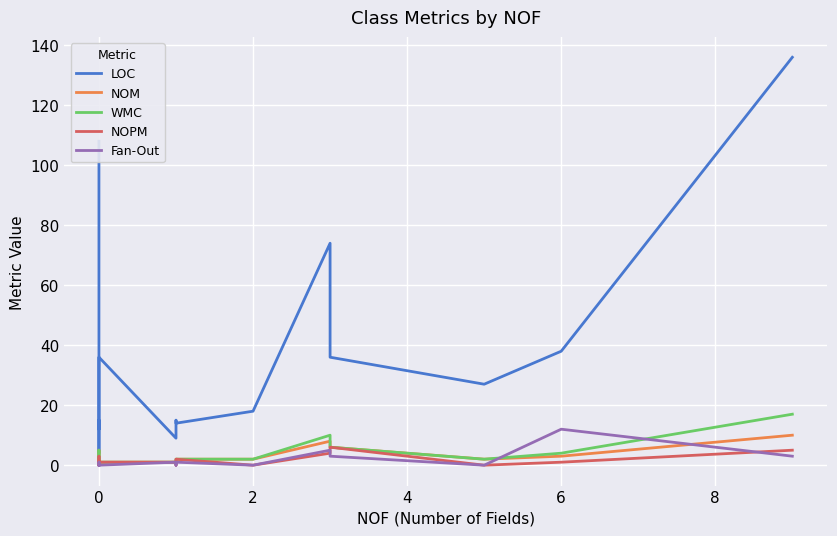

Does the chart display data point markers on the line(s)?

No